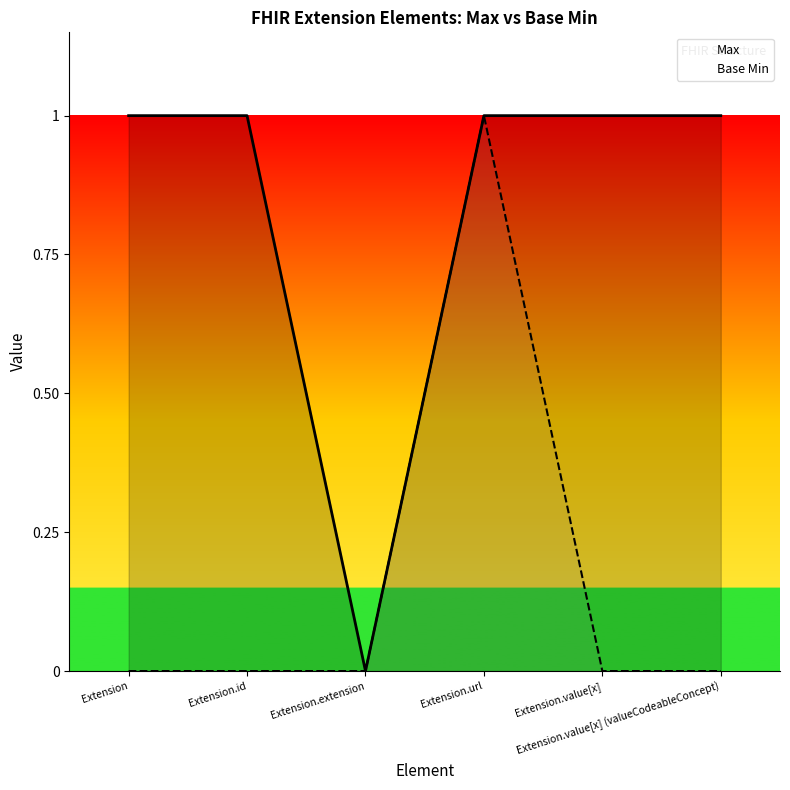

At which category is the sum across all series the highest?

Extension.url